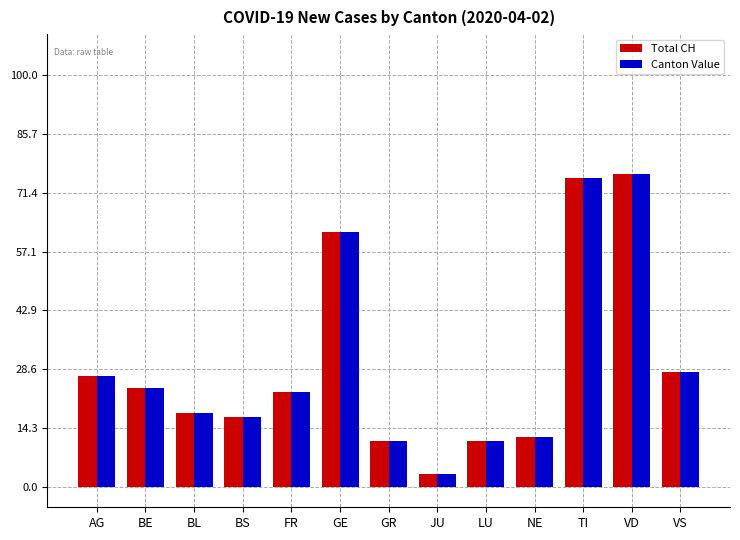

Are the bars grouped side by side (vs. stacked)?

Yes